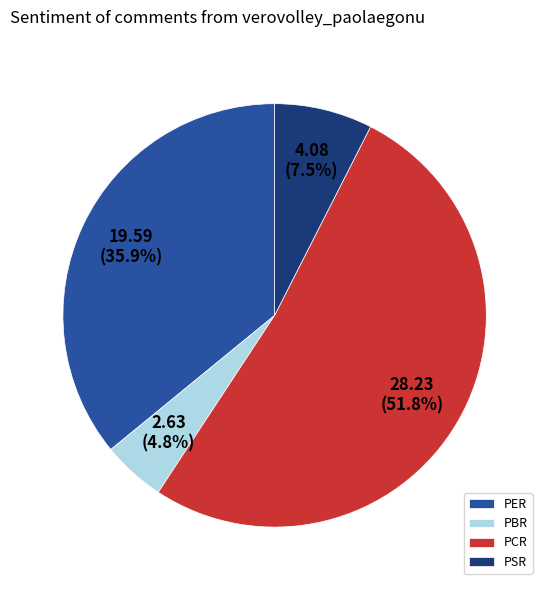

What percentage is the PBR slice, to the nearest percent?

5%